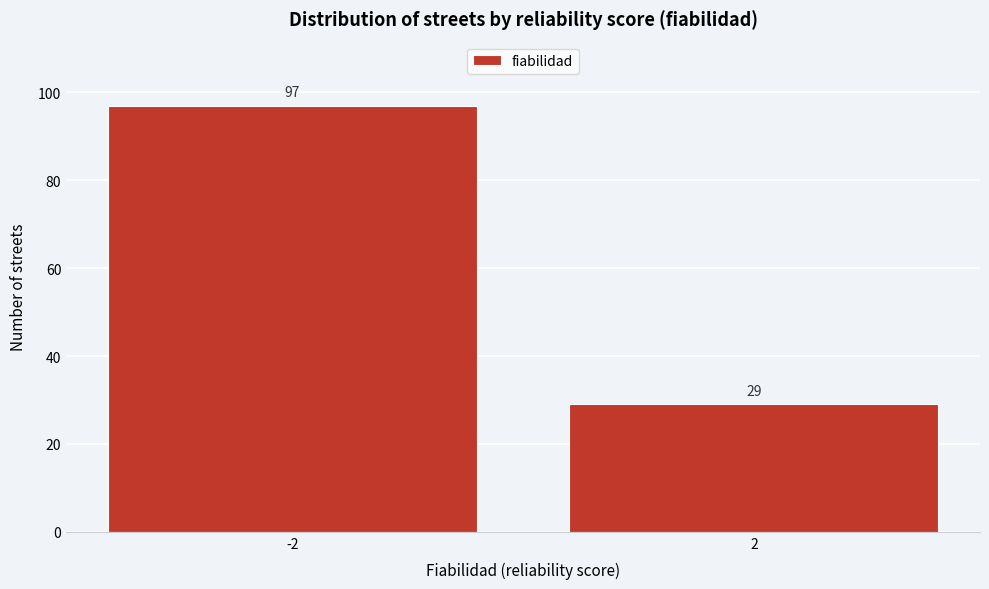

Reading left to right, what are all the values shown in this chart?

97	29